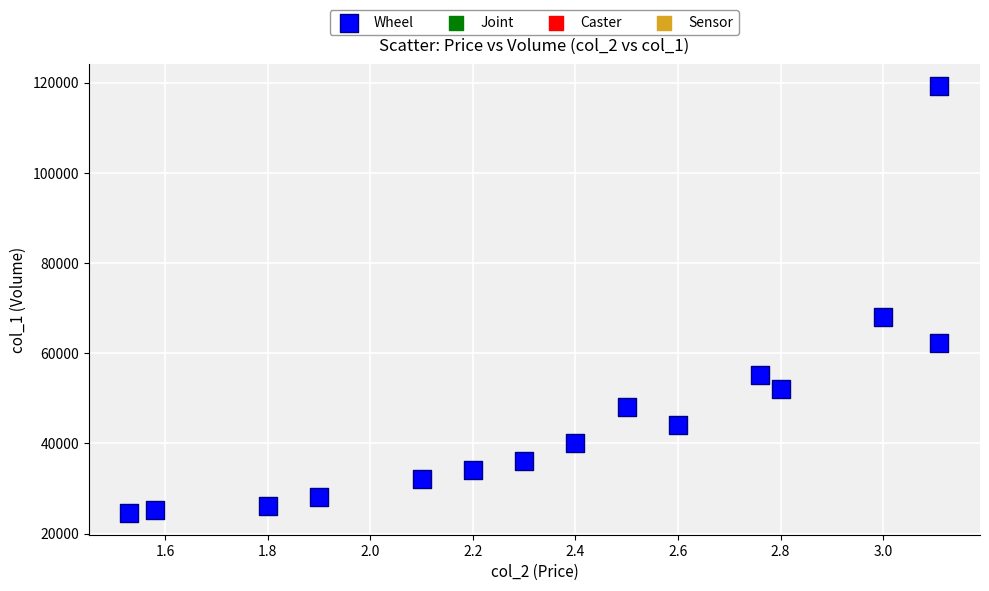

What is the range of Y values (max minus min)?

94920